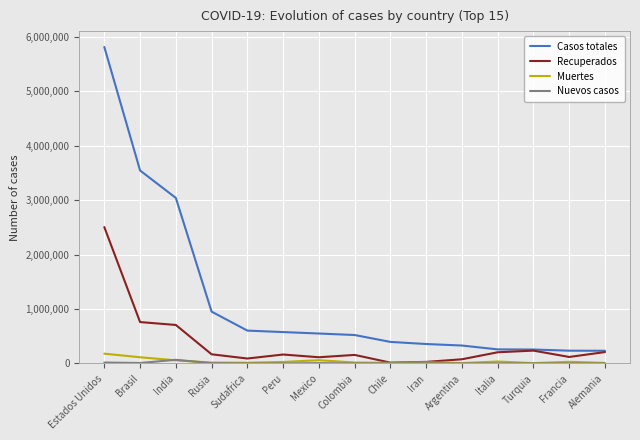

True or false: Muertes and Casos totales intersect in this chart.

False